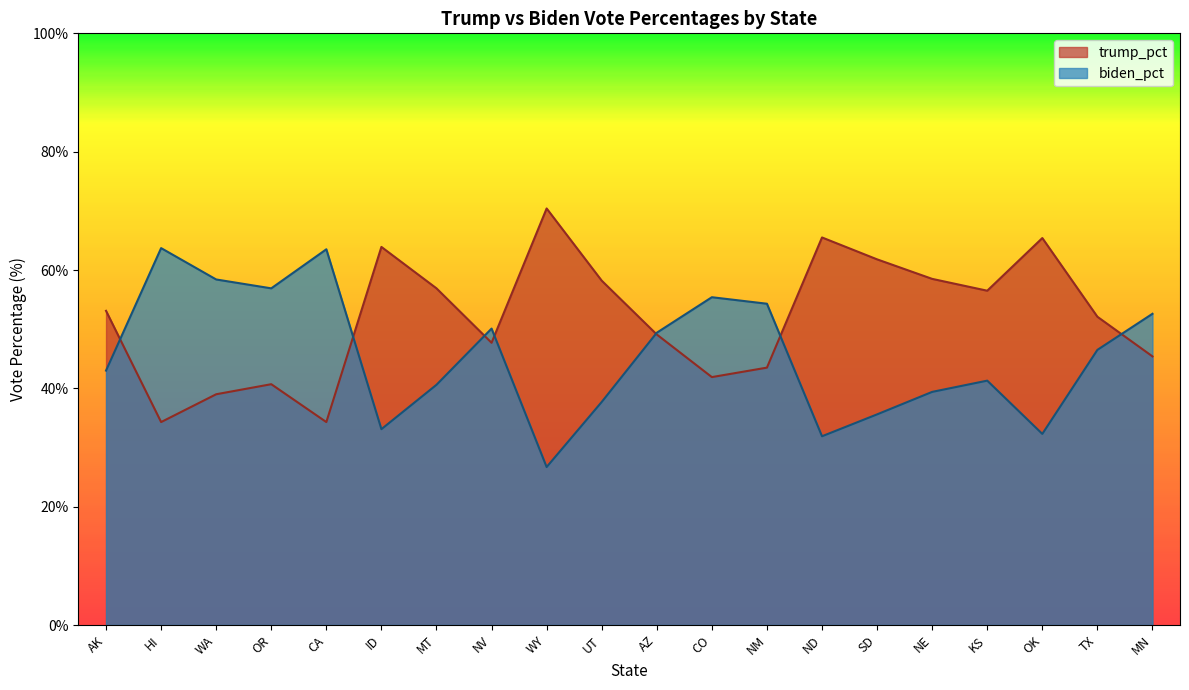

Does the chart display data point markers on the line(s)?

No